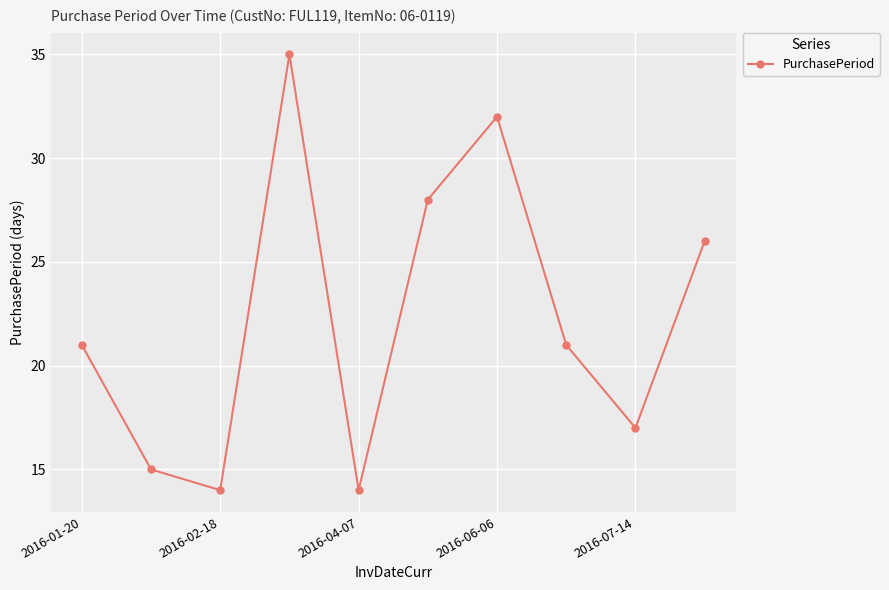

Reading right to left, list all the values displayed in this chart.

26	17	21	32	28	14	35	14	15	21